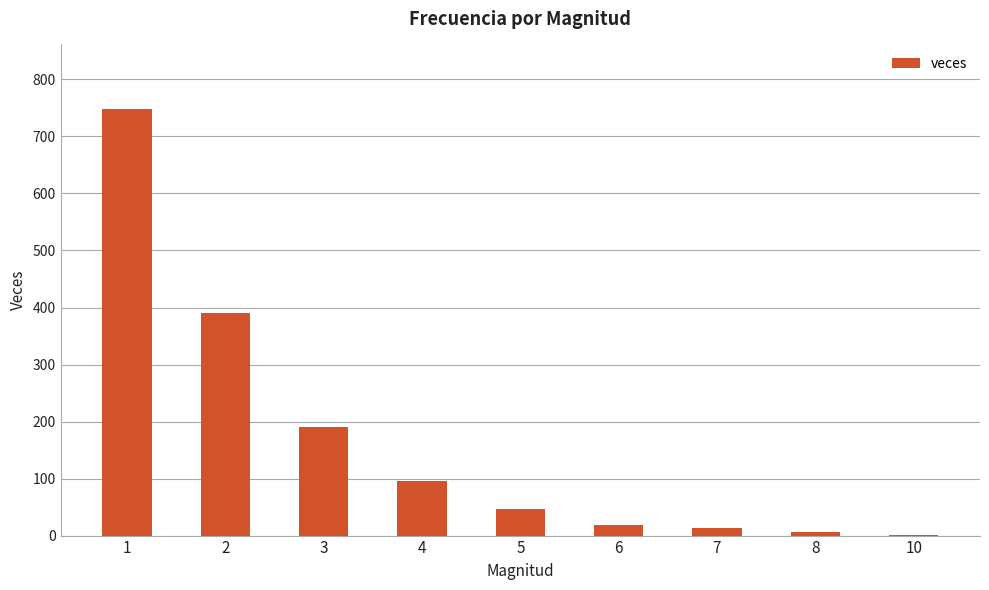

True or false: the data shows 486 at 1.

False